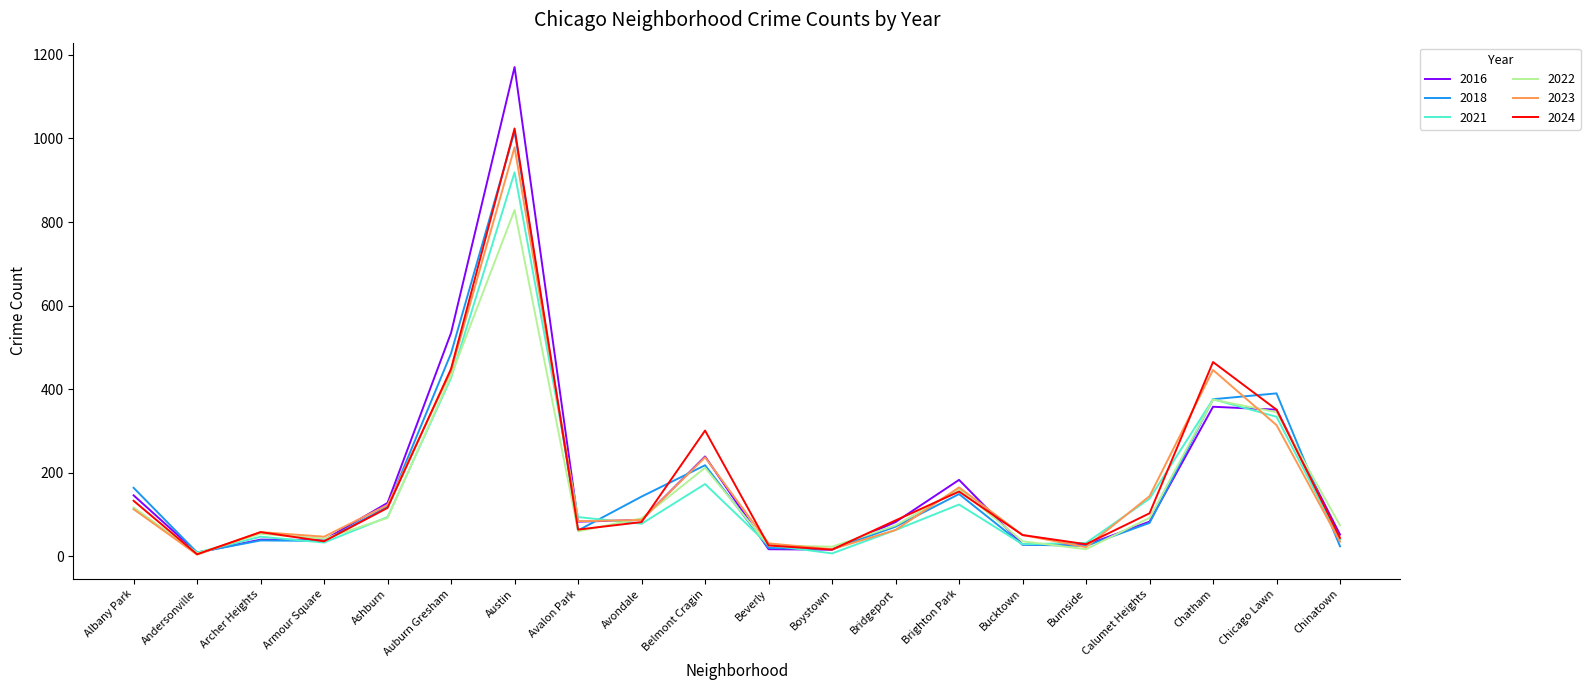

At which category is the sum across all series the highest?

Austin